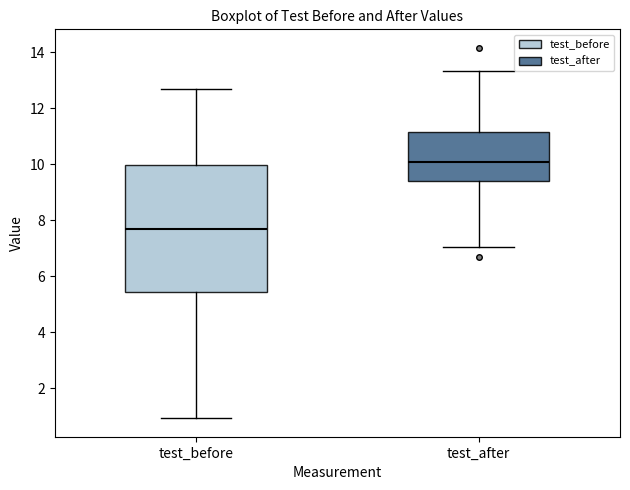

Comparing the boxes themselves (not the whiskers), which one is the tallest?

test_before